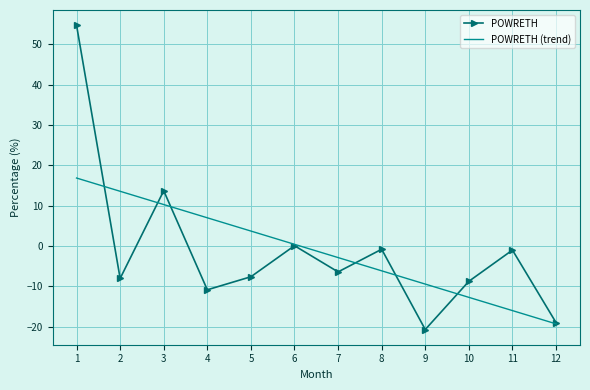

How many values in the POWRETH series exceed -6?

5